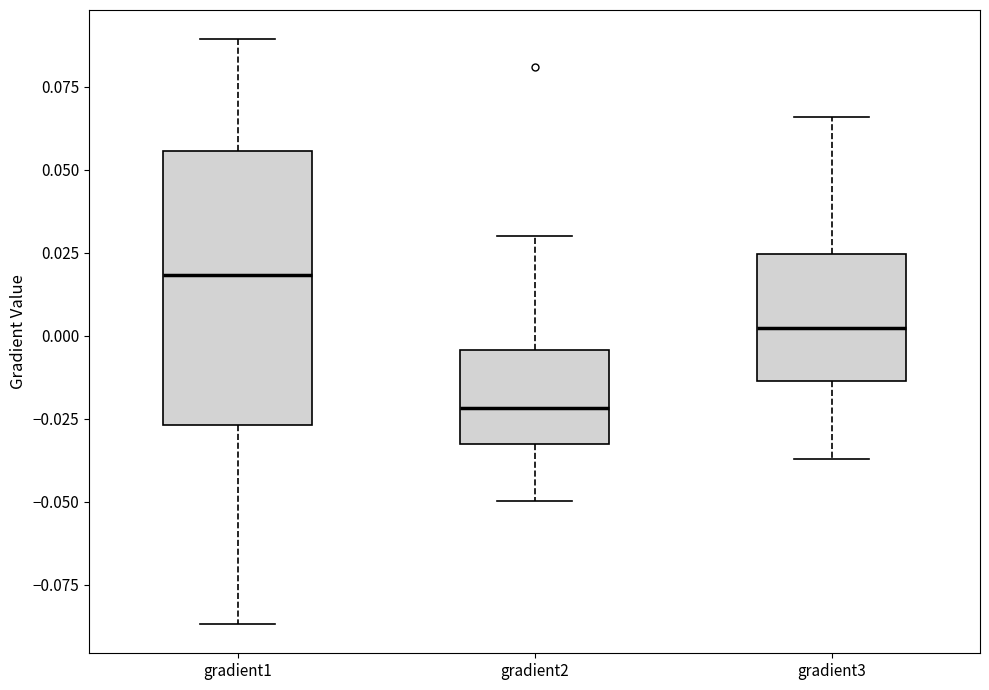

Which box's median line is the lowest?

gradient2